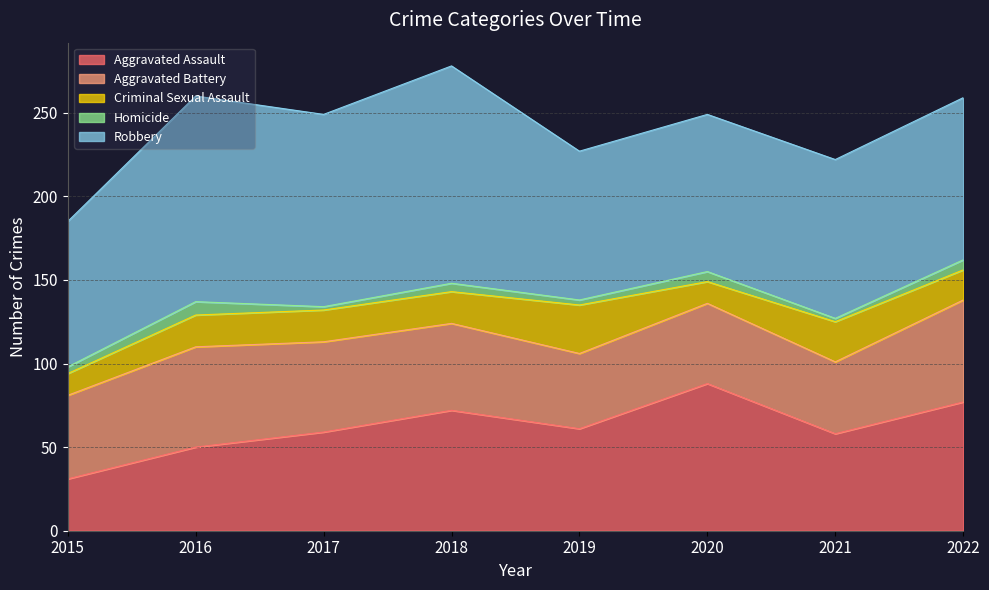

Reading right to left, transcribe all the data shown in this chart.

Aggravated Assault: 2022=77	2021=58	2020=88	2019=61	2018=72	2017=59	2016=50	2015=31
Aggravated Battery: 2022=61	2021=43	2020=48	2019=45	2018=52	2017=54	2016=60	2015=50
Criminal Sexual Assault: 2022=18	2021=24	2020=13	2019=29	2018=19	2017=19	2016=19	2015=13
Homicide: 2022=6	2021=2	2020=6	2019=3	2018=5	2017=2	2016=8	2015=4
Robbery: 2022=97	2021=95	2020=94	2019=89	2018=130	2017=115	2016=123	2015=87